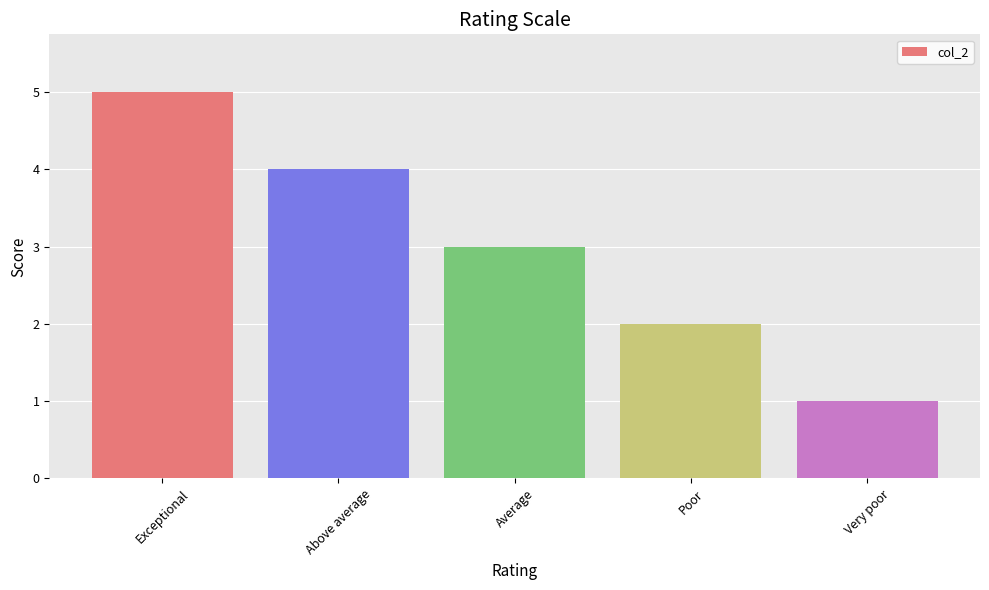

List the labels in order of value, largest first.

Exceptional, Above average, Average, Poor, Very poor